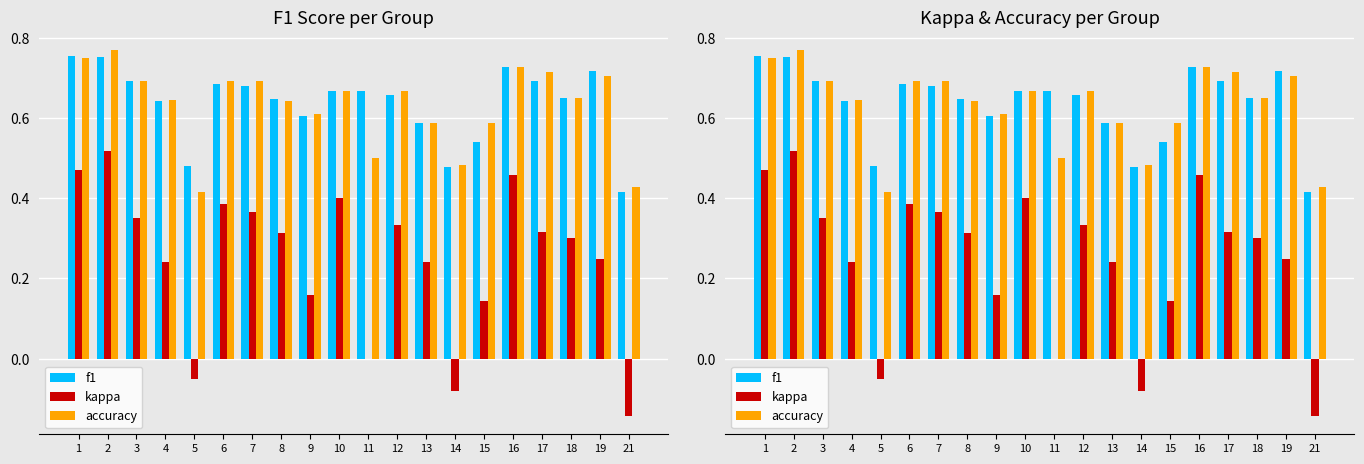

The value of kappa at 1 is 0.5. True or false?

True